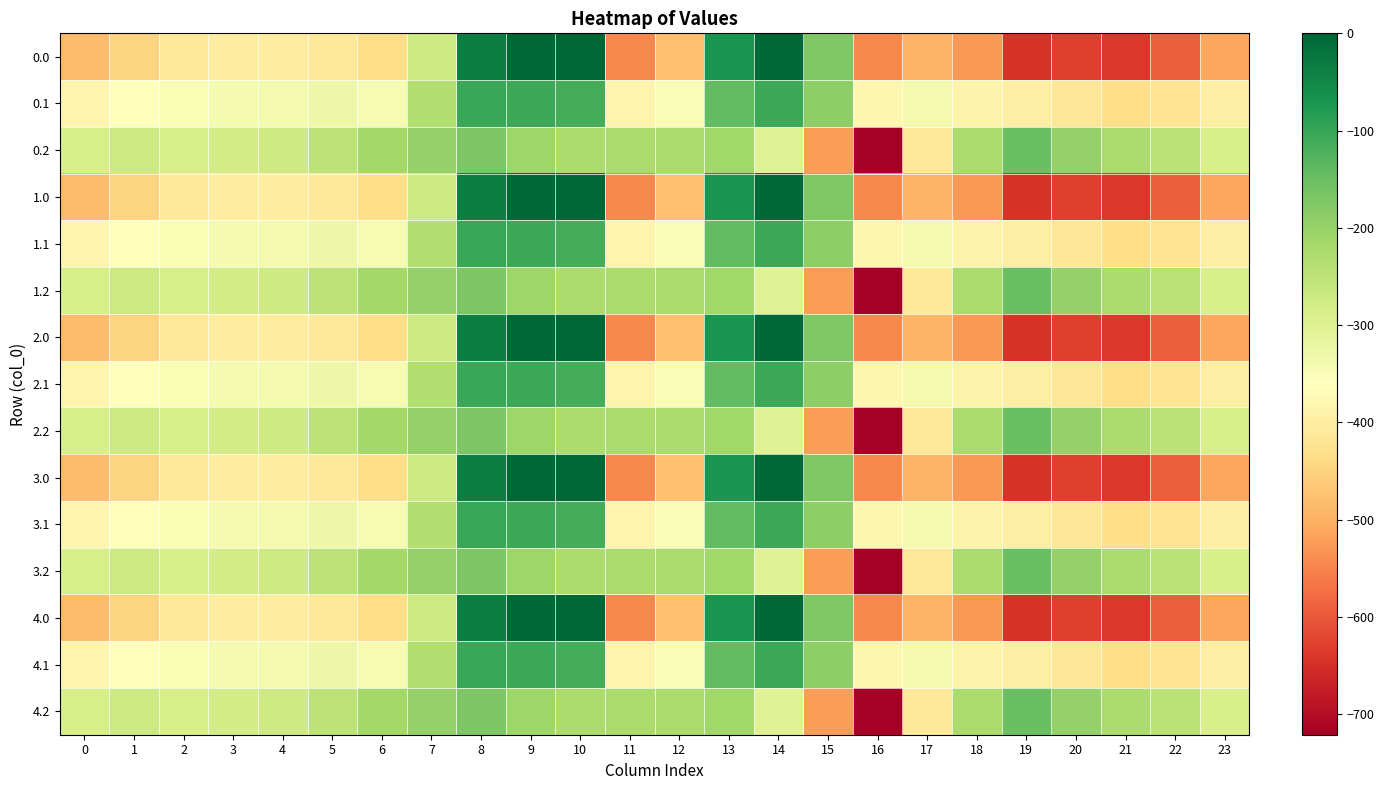

Reading left to right, extract all data points from this chart.

0.0: 0=-482.0	1=-449.5	2=-410.3	3=-404.4	4=-404.9	5=-410.8	6=-435.0	7=-270.7	8=-35.0	9=0.0	10=0.0	11=-544.3	12=-477.2	13=-70.2	14=-0.3	15=-172.8	16=-545.4	17=-493.8	18=-529.6	19=-644.5	20=-629.9	21=-638.4	22=-592.3	23=-511.3
0.1: 0=-384.6	1=-361.1	2=-347.9	3=-342.7	4=-339.6	5=-329.5	6=-345.2	7=-234.9	8=-102.3	9=-104.8	10=-114.0	11=-384.7	12=-350.8	13=-141.2	14=-105.5	15=-190.4	16=-380.5	17=-340.1	18=-388.5	19=-399.7	20=-414.5	21=-432.4	22=-419.9	23=-399.4
0.2: 0=-287.1	1=-272.7	2=-285.5	3=-281.0	4=-274.4	5=-248.1	6=-216.4	7=-199.0	8=-169.5	9=-209.6	10=-228.0	11=-225.2	12=-224.3	13=-212.2	14=-301.9	15=-522.2	16=-721.2	17=-409.5	18=-223.1	19=-151.1	20=-199.2	21=-226.4	22=-247.4	23=-287.5
1.0: 0=-482.0	1=-449.5	2=-410.3	3=-404.4	4=-404.9	5=-410.8	6=-435.0	7=-270.7	8=-35.0	9=0.0	10=0.0	11=-544.3	12=-477.2	13=-70.2	14=-0.3	15=-172.8	16=-545.4	17=-493.8	18=-529.6	19=-644.5	20=-629.9	21=-638.4	22=-592.3	23=-511.3
1.1: 0=-384.6	1=-361.1	2=-347.9	3=-342.7	4=-339.6	5=-329.5	6=-345.2	7=-234.9	8=-102.3	9=-104.8	10=-114.0	11=-384.7	12=-350.8	13=-141.2	14=-105.5	15=-190.4	16=-380.5	17=-340.1	18=-388.5	19=-399.7	20=-414.5	21=-432.4	22=-419.9	23=-399.4
1.2: 0=-287.1	1=-272.7	2=-285.5	3=-281.0	4=-274.4	5=-248.1	6=-216.4	7=-199.0	8=-169.5	9=-209.6	10=-228.0	11=-225.2	12=-224.3	13=-212.2	14=-301.9	15=-522.2	16=-721.2	17=-409.5	18=-223.1	19=-151.1	20=-199.2	21=-226.4	22=-247.4	23=-287.5
2.0: 0=-482.0	1=-449.5	2=-410.3	3=-404.4	4=-404.9	5=-410.8	6=-435.0	7=-270.7	8=-35.0	9=0.0	10=0.0	11=-544.3	12=-477.2	13=-70.2	14=-0.3	15=-172.8	16=-545.4	17=-493.8	18=-529.6	19=-644.5	20=-629.9	21=-638.4	22=-592.3	23=-511.3
2.1: 0=-384.6	1=-361.1	2=-347.9	3=-342.7	4=-339.6	5=-329.5	6=-345.2	7=-234.9	8=-102.3	9=-104.8	10=-114.0	11=-384.7	12=-350.8	13=-141.2	14=-105.5	15=-190.4	16=-380.5	17=-340.1	18=-388.5	19=-399.7	20=-414.5	21=-432.4	22=-419.9	23=-399.4
2.2: 0=-287.1	1=-272.7	2=-285.5	3=-281.0	4=-274.4	5=-248.1	6=-216.4	7=-199.0	8=-169.5	9=-209.6	10=-228.0	11=-225.2	12=-224.3	13=-212.2	14=-301.9	15=-522.2	16=-721.2	17=-409.5	18=-223.1	19=-151.1	20=-199.2	21=-226.4	22=-247.4	23=-287.5
3.0: 0=-482.0	1=-449.5	2=-410.3	3=-404.4	4=-404.9	5=-410.8	6=-435.0	7=-270.7	8=-35.0	9=0.0	10=0.0	11=-544.3	12=-477.2	13=-70.2	14=-0.3	15=-172.8	16=-545.4	17=-493.8	18=-529.6	19=-644.5	20=-629.9	21=-638.4	22=-592.3	23=-511.3
3.1: 0=-384.6	1=-361.1	2=-347.9	3=-342.7	4=-339.6	5=-329.5	6=-345.2	7=-234.9	8=-102.3	9=-104.8	10=-114.0	11=-384.7	12=-350.8	13=-141.2	14=-105.5	15=-190.4	16=-380.5	17=-340.1	18=-388.5	19=-399.7	20=-414.5	21=-432.4	22=-419.9	23=-399.4
3.2: 0=-287.1	1=-272.7	2=-285.5	3=-281.0	4=-274.4	5=-248.1	6=-216.4	7=-199.0	8=-169.5	9=-209.6	10=-228.0	11=-225.2	12=-224.3	13=-212.2	14=-301.9	15=-522.2	16=-721.2	17=-409.5	18=-223.1	19=-151.1	20=-199.2	21=-226.4	22=-247.4	23=-287.5
4.0: 0=-482.0	1=-449.5	2=-410.3	3=-404.4	4=-404.9	5=-410.8	6=-435.0	7=-270.7	8=-35.0	9=0.0	10=0.0	11=-544.3	12=-477.2	13=-70.2	14=-0.3	15=-172.8	16=-545.4	17=-493.8	18=-529.6	19=-644.5	20=-629.9	21=-638.4	22=-592.3	23=-511.3
4.1: 0=-384.6	1=-361.1	2=-347.9	3=-342.7	4=-339.6	5=-329.5	6=-345.2	7=-234.9	8=-102.3	9=-104.8	10=-114.0	11=-384.7	12=-350.8	13=-141.2	14=-105.5	15=-190.4	16=-380.5	17=-340.1	18=-388.5	19=-399.7	20=-414.5	21=-432.4	22=-419.9	23=-399.4
4.2: 0=-287.1	1=-272.7	2=-285.5	3=-281.0	4=-274.4	5=-248.1	6=-216.4	7=-199.0	8=-169.5	9=-209.6	10=-228.0	11=-225.2	12=-224.3	13=-212.2	14=-301.9	15=-522.2	16=-721.2	17=-409.5	18=-223.1	19=-151.1	20=-199.2	21=-226.4	22=-247.4	23=-287.5